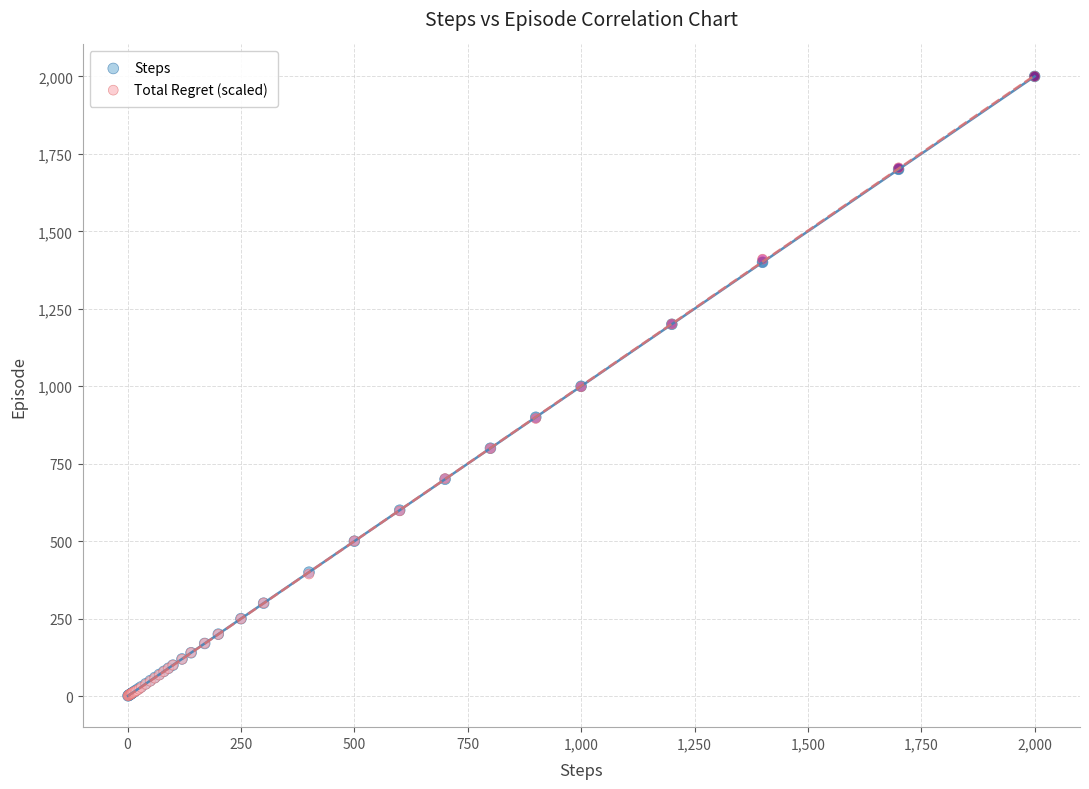

What are all the series names shown in the legend?

Steps, Total Regret (scaled)